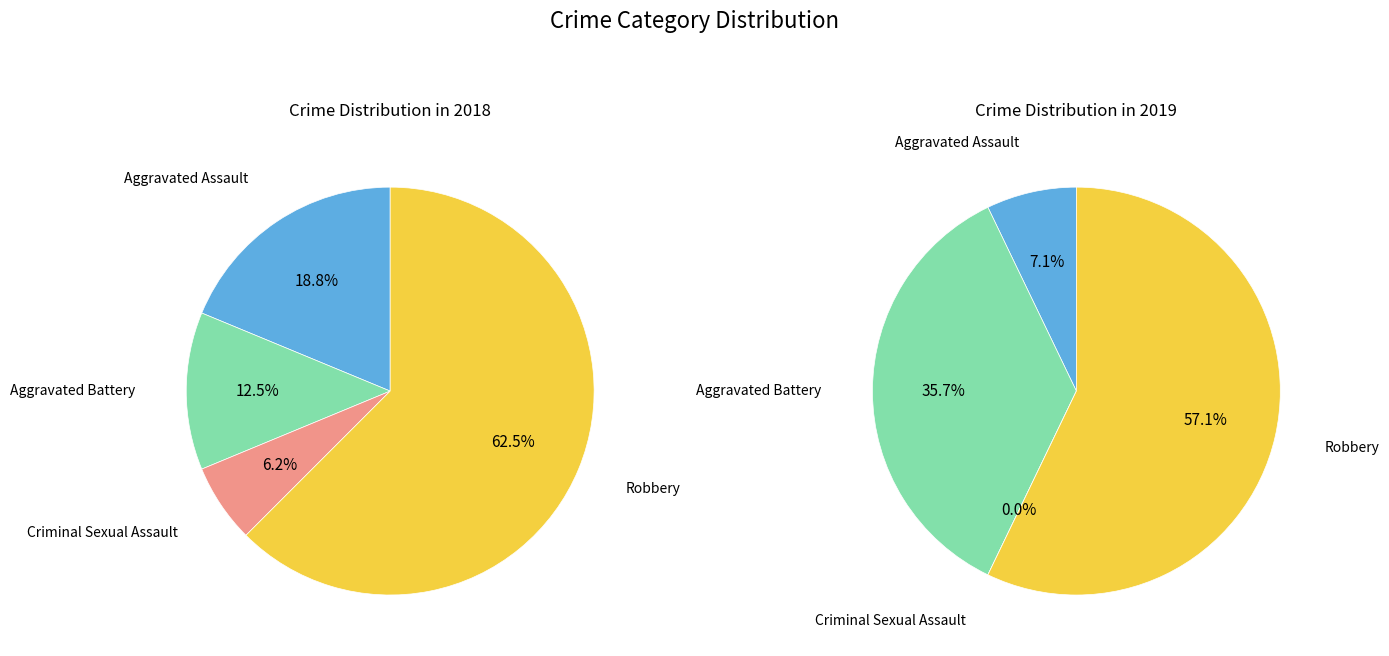

To the nearest percent, what percentage of the pie is values_2018?

19%